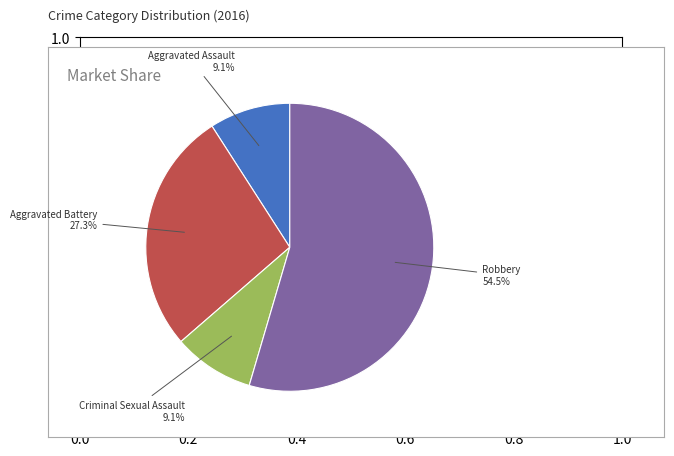

What is the ratio of the value at Criminal Sexual Assault to the value at Aggravated Assault?

1.0